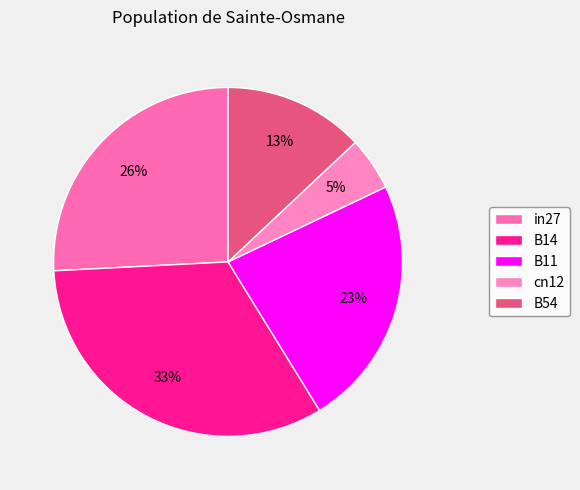

Count the number of slices in the pie.

5